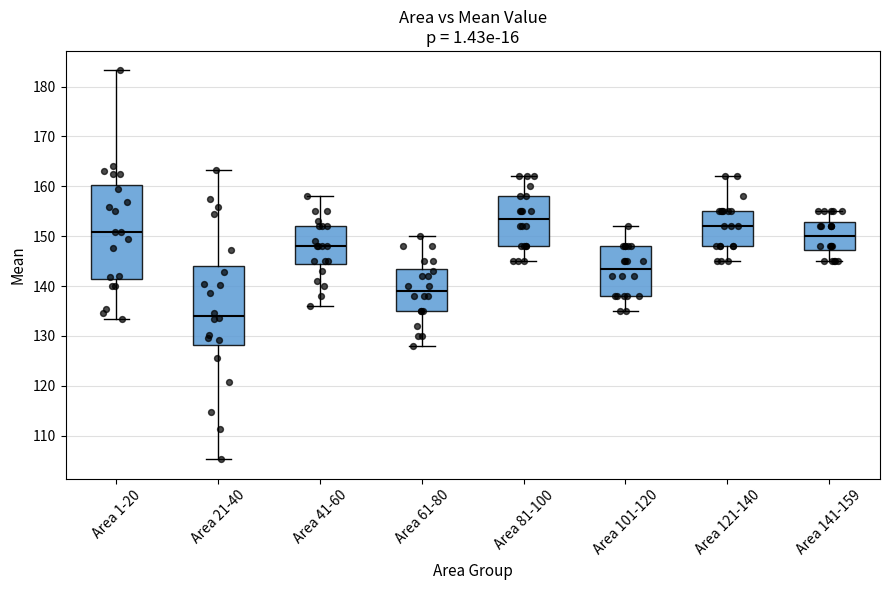

Reading left to right, transcribe this box plot: for each box, give where its median line is, the range the box spans, and where its two whiskers end, as read against the y-axis. The values are not printed on the chart, so give them approximately, as read against the axis.

Area 1-20: median 151, box 141 to 160, whiskers 133 to 183
Area 21-40: median 134, box 128 to 144, whiskers 105 to 163
Area 41-60: median 148, box 145 to 152, whiskers 136 to 158
Area 61-80: median 139, box 135 to 144, whiskers 128 to 150
Area 81-100: median 154, box 148 to 158, whiskers 145 to 162
Area 101-120: median 144, box 138 to 148, whiskers 135 to 152
Area 121-140: median 152, box 148 to 155, whiskers 145 to 162
Area 141-159: median 150, box 147 to 153, whiskers 145 to 155